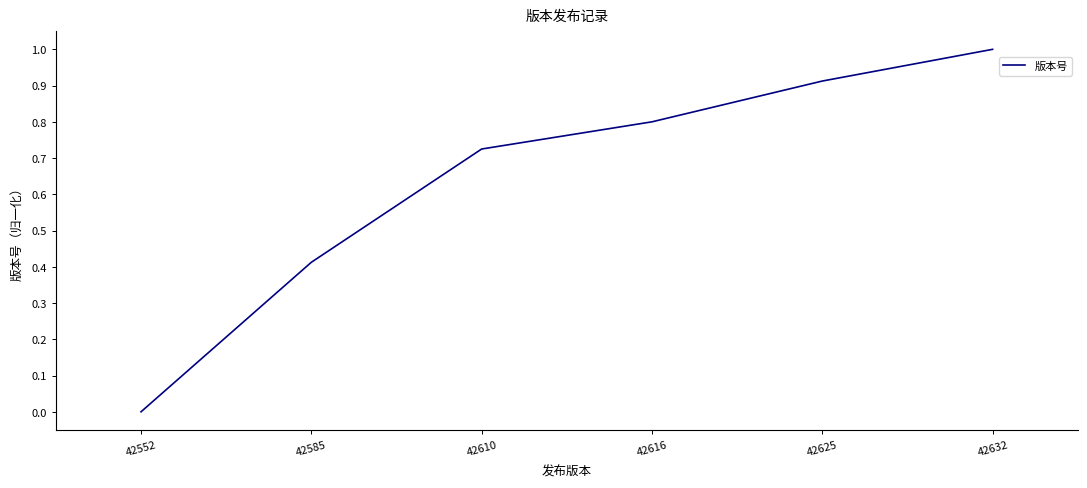

What is the greatest value displayed?

1.0